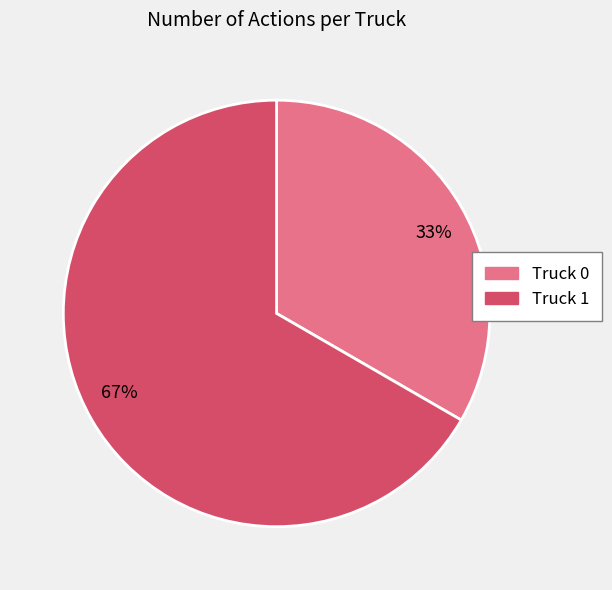

To the nearest percent, what percentage of the pie is Truck 0?

33%